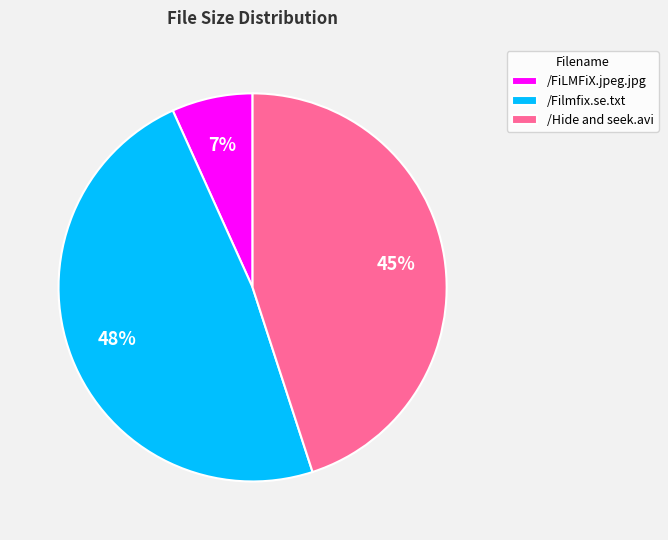

Combined, do /FiLMFiX.jpeg.jpg and /Filmfix.se.txt account for over 50%?

Yes